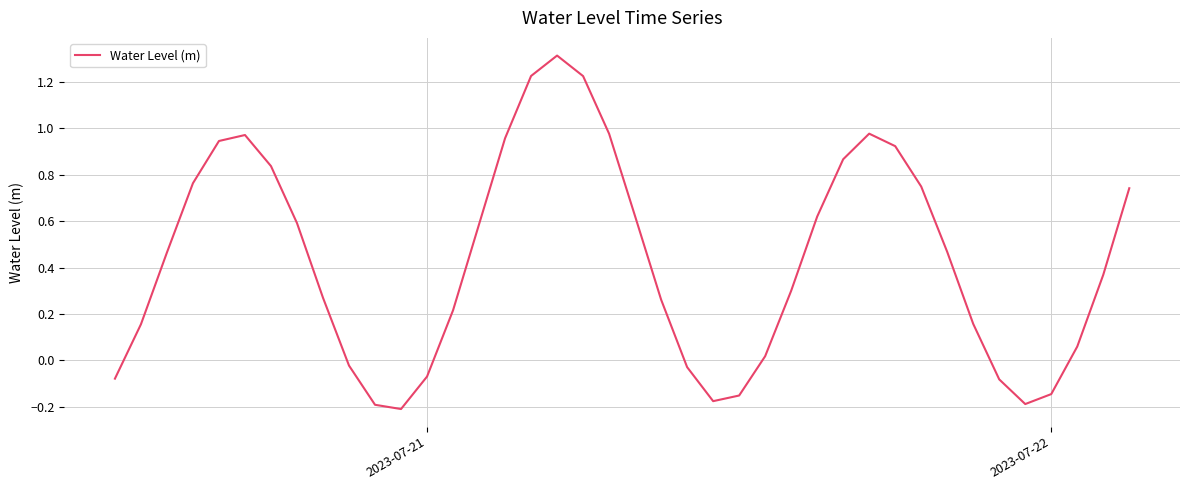

What is the difference between the maximum and minimum values?

1.5